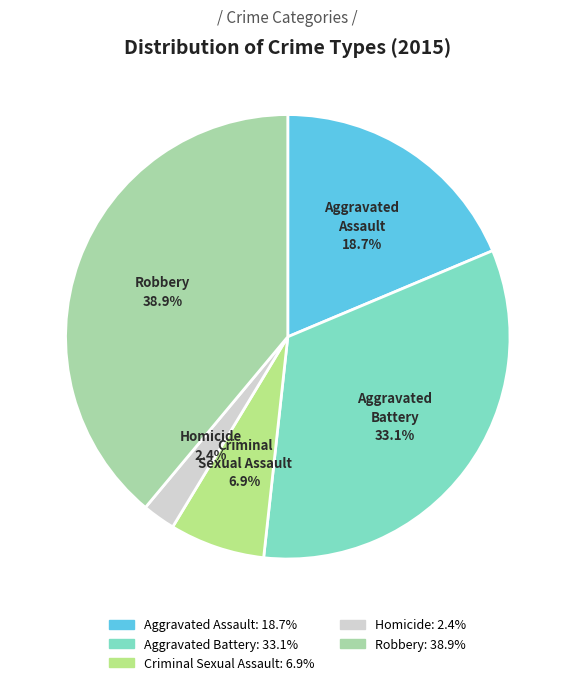

How many segments does this pie chart have?

5